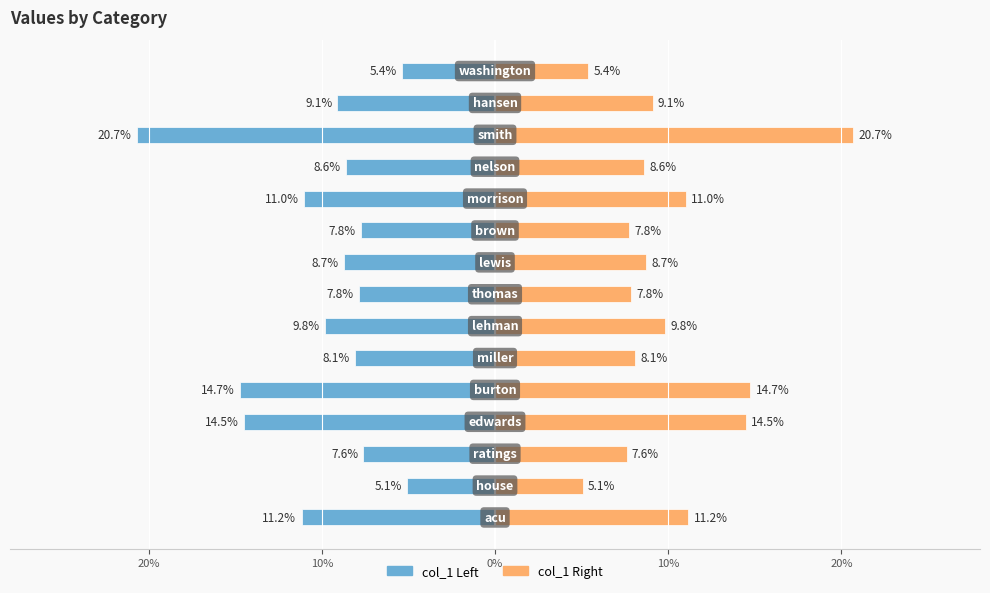

List the series in order of their overall mean, highest first.

col_1 (right), col_1 (left)